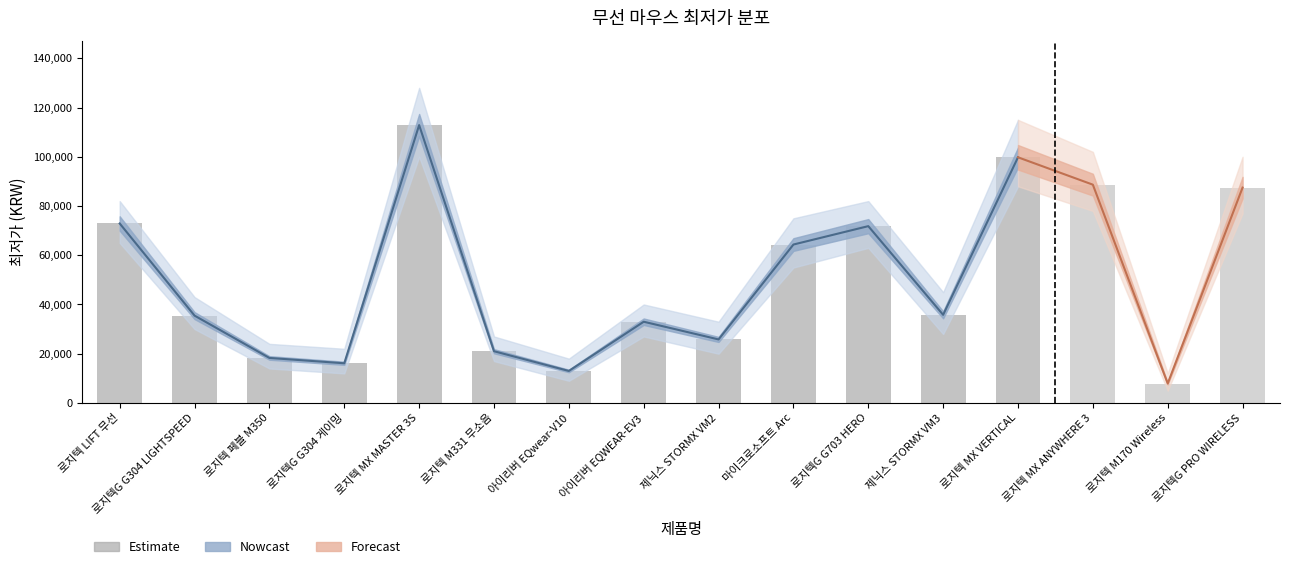

How many bars are there in total?

16